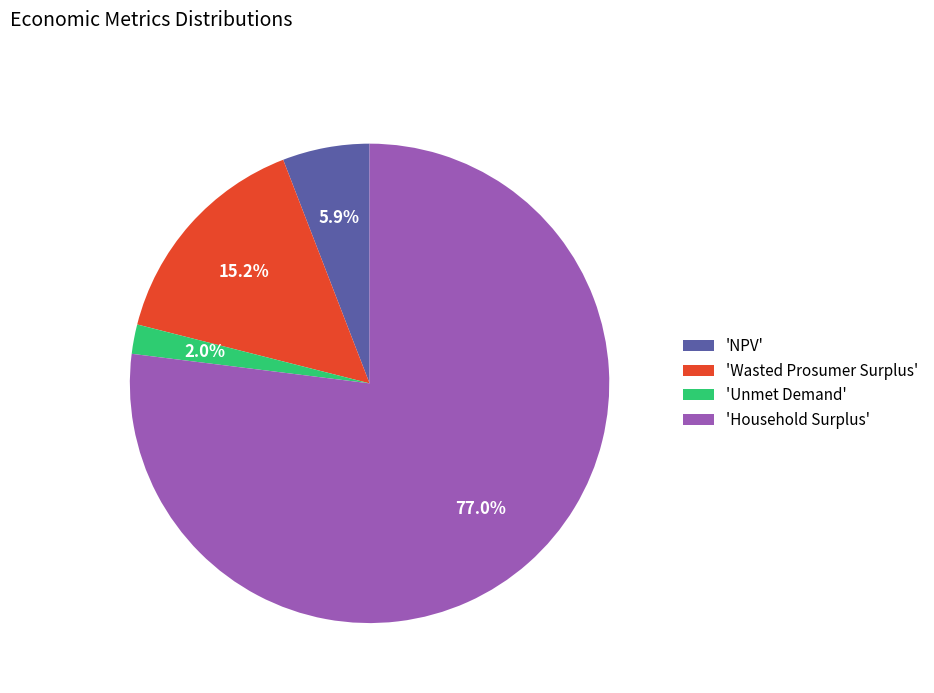

Approximately how many times larger is the value at 'NPV' compared to 'Wasted Prosumer Surplus'?

0.4